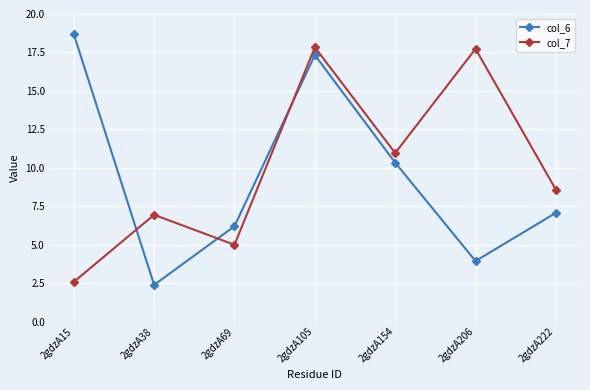

The col_7 series shows 8.6 at 2gdzA222. True or false?

True